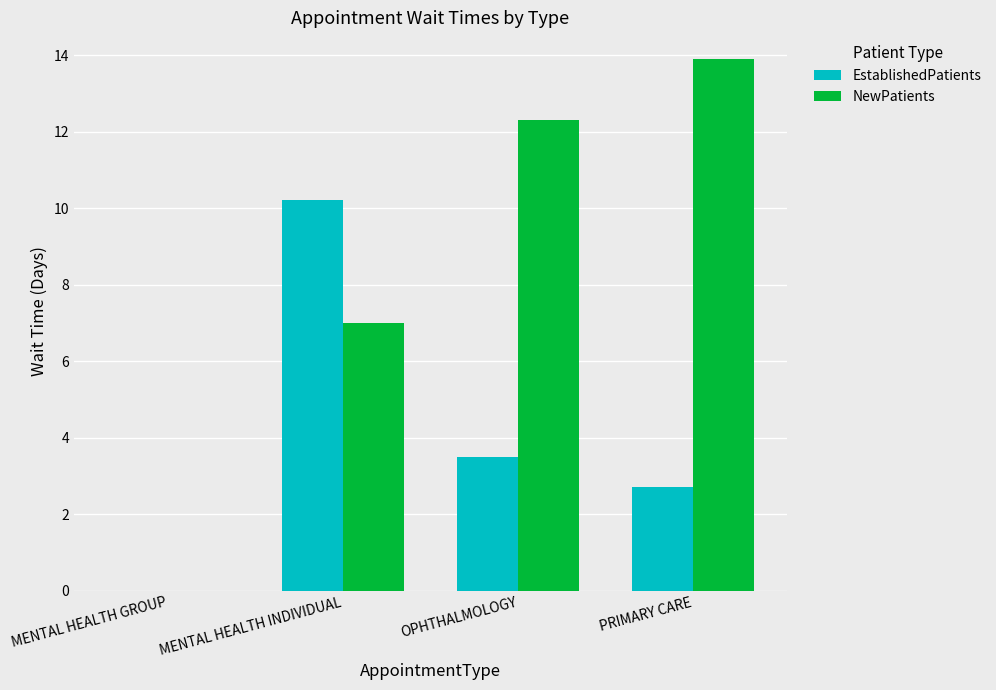

True or false: EstablishedPatients has a value of 5.4 at OPHTHALMOLOGY.

False